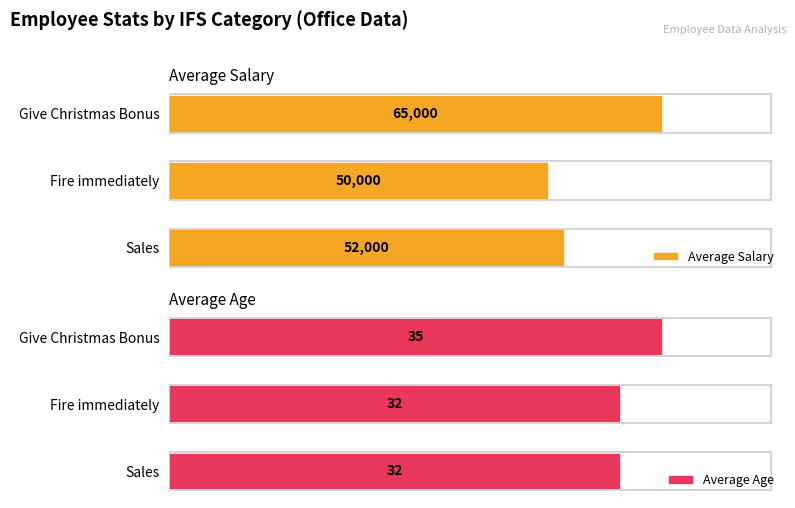

What is the maximum value for Average Salary?

65000